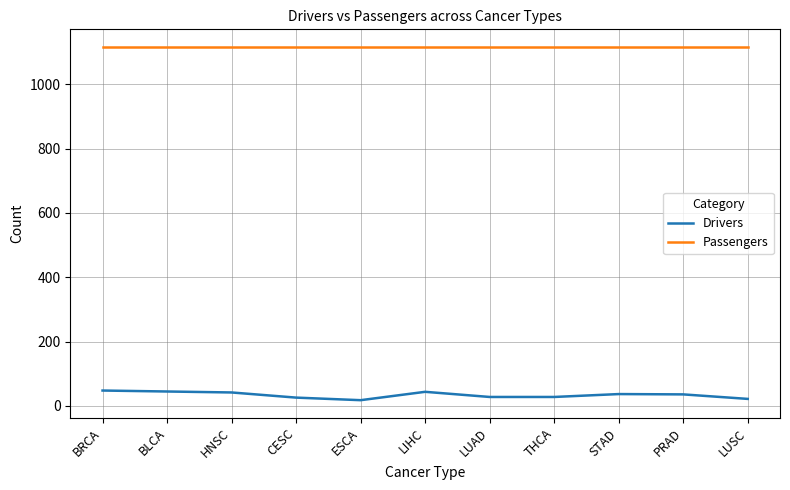

What is the greatest value displayed?

1116